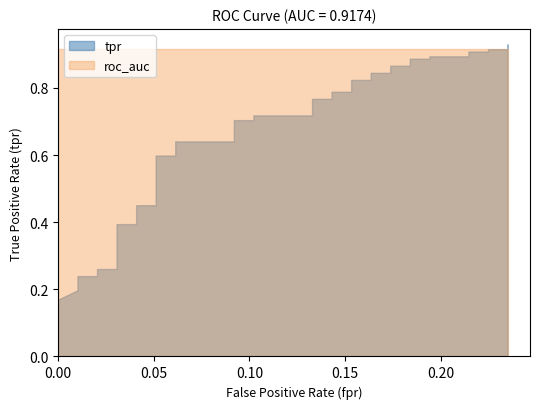

Does the chart display data point markers on the line(s)?

No